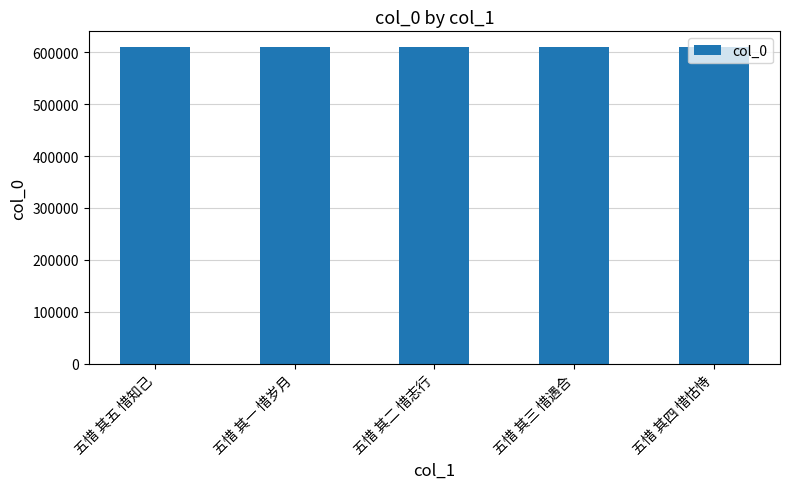

How many bars are there in total?

5